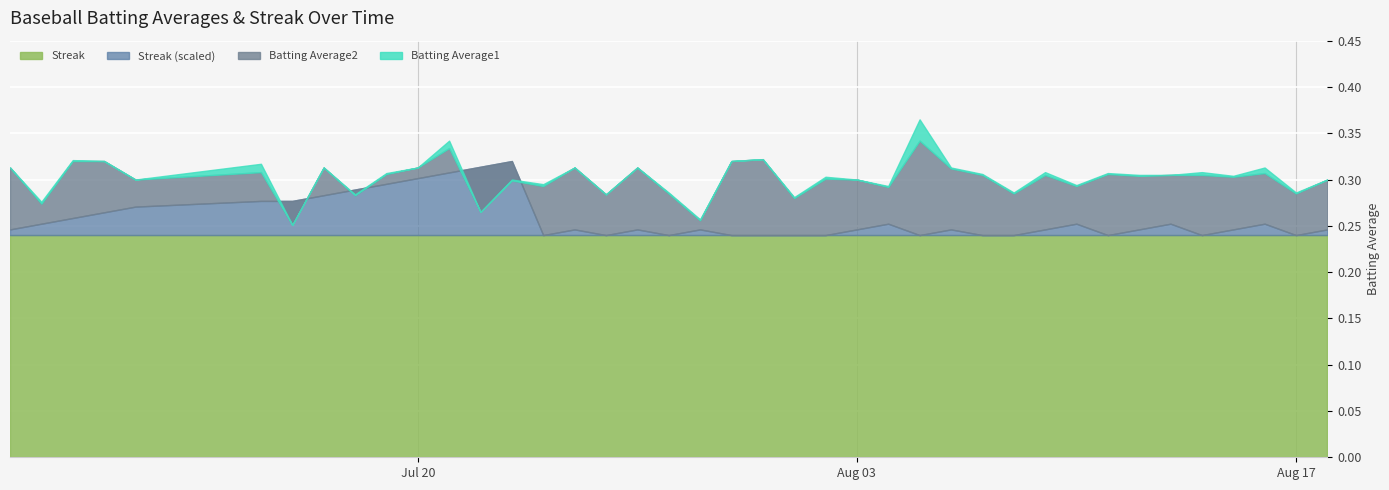

Reading left to right, transcribe all the data shown in this chart.

Batting Average1: 2010-07-07=0.3	2010-07-08=0.3	2010-07-09=0.3	2010-07-10=0.3	2010-07-11=0.3	2010-07-15=0.3	2010-07-16=0.3	2010-07-17=0.3	2010-07-18=0.3	2010-07-19=0.3	2010-07-20=0.3	2010-07-21=0.3	2010-07-22=0.3	2010-07-23=0.3	2010-07-24=0.3	2010-07-25=0.3	2010-07-26=0.3	2010-07-27=0.3	2010-07-28=0.3	2010-07-29=0.3	2010-07-30=0.3	2010-07-31=0.3	2010-08-01=0.3	2010-08-02=0.3	2010-08-03=0.3	2010-08-04=0.3	2010-08-05=0.4	2010-08-06=0.3	2010-08-07=0.3	2010-08-08=0.3	2010-08-09=0.3	2010-08-10=0.3	2010-08-11=0.3	2010-08-12=0.3	2010-08-13=0.3	2010-08-14=0.3	2010-08-15=0.3	2010-08-16=0.3	2010-08-17=0.3	2010-08-18=0.3
Batting Average2: 2010-07-07=0.3	2010-07-08=0.3	2010-07-09=0.3	2010-07-10=0.3	2010-07-11=0.3	2010-07-15=0.3	2010-07-16=0.3	2010-07-17=0.3	2010-07-18=0.3	2010-07-19=0.3	2010-07-20=0.3	2010-07-21=0.3	2010-07-22=0.3	2010-07-23=0.3	2010-07-24=0.3	2010-07-25=0.3	2010-07-26=0.3	2010-07-27=0.3	2010-07-28=0.3	2010-07-29=0.3	2010-07-30=0.3	2010-07-31=0.3	2010-08-01=0.3	2010-08-02=0.3	2010-08-03=0.3	2010-08-04=0.3	2010-08-05=0.3	2010-08-06=0.3	2010-08-07=0.3	2010-08-08=0.3	2010-08-09=0.3	2010-08-10=0.3	2010-08-11=0.3	2010-08-12=0.3	2010-08-13=0.3	2010-08-14=0.3	2010-08-15=0.3	2010-08-16=0.3	2010-08-17=0.3	2010-08-18=0.3
Streak: 2010-07-07=2.0	2010-07-08=4.0	2010-07-09=6.0	2010-07-10=8.0	2010-07-11=10.0	2010-07-15=12.0	2010-07-16=12.0	2010-07-17=14.0	2010-07-18=16.0	2010-07-19=18.0	2010-07-20=20.0	2010-07-21=22.0	2010-07-22=24.0	2010-07-23=26.0	2010-07-24=0.0	2010-07-25=2.0	2010-07-26=0.0	2010-07-27=2.0	2010-07-28=0.0	2010-07-29=2.0	2010-07-30=0.0	2010-07-31=0.0	2010-08-01=0.0	2010-08-02=0.0	2010-08-03=2.0	2010-08-04=4.0	2010-08-05=0.0	2010-08-06=2.0	2010-08-07=0.0	2010-08-08=0.0	2010-08-09=2.0	2010-08-10=4.0	2010-08-11=0.0	2010-08-12=2.0	2010-08-13=4.0	2010-08-14=0.0	2010-08-15=2.0	2010-08-16=4.0	2010-08-17=0.0	2010-08-18=2.0